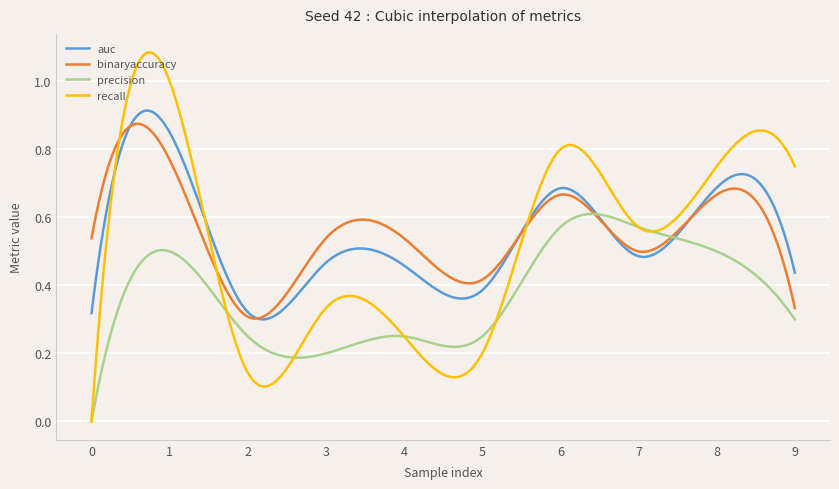

Which series has the largest range (max minus min)?

recall